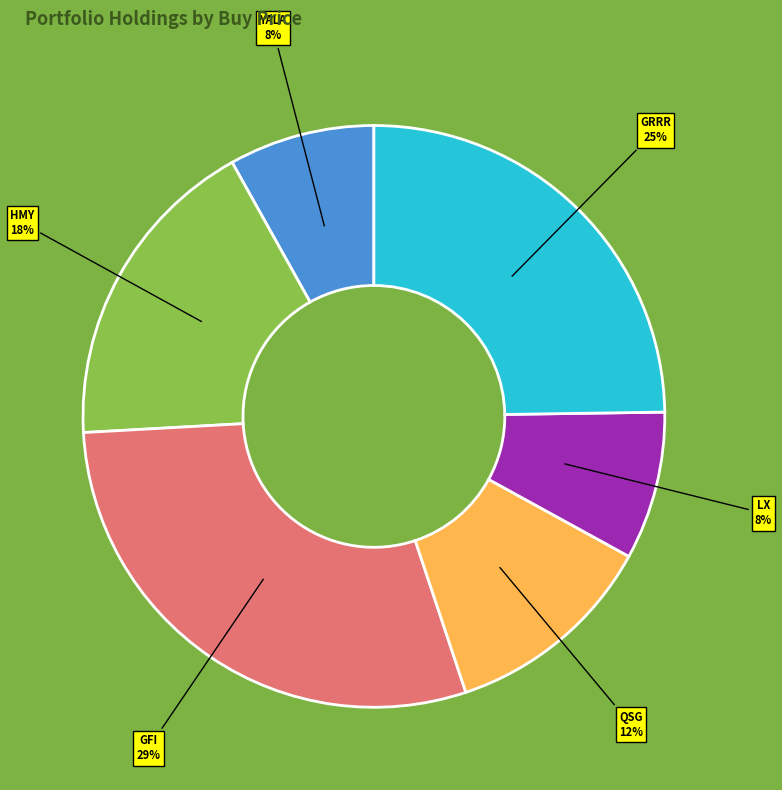

Is there a majority slice in this chart?

No